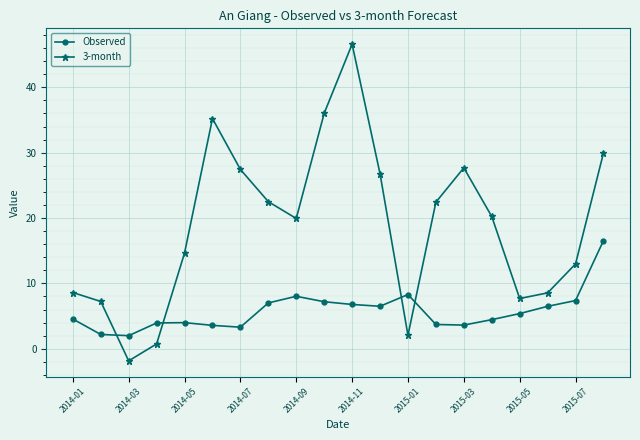

What is the sum of all 3-month values?

375.4